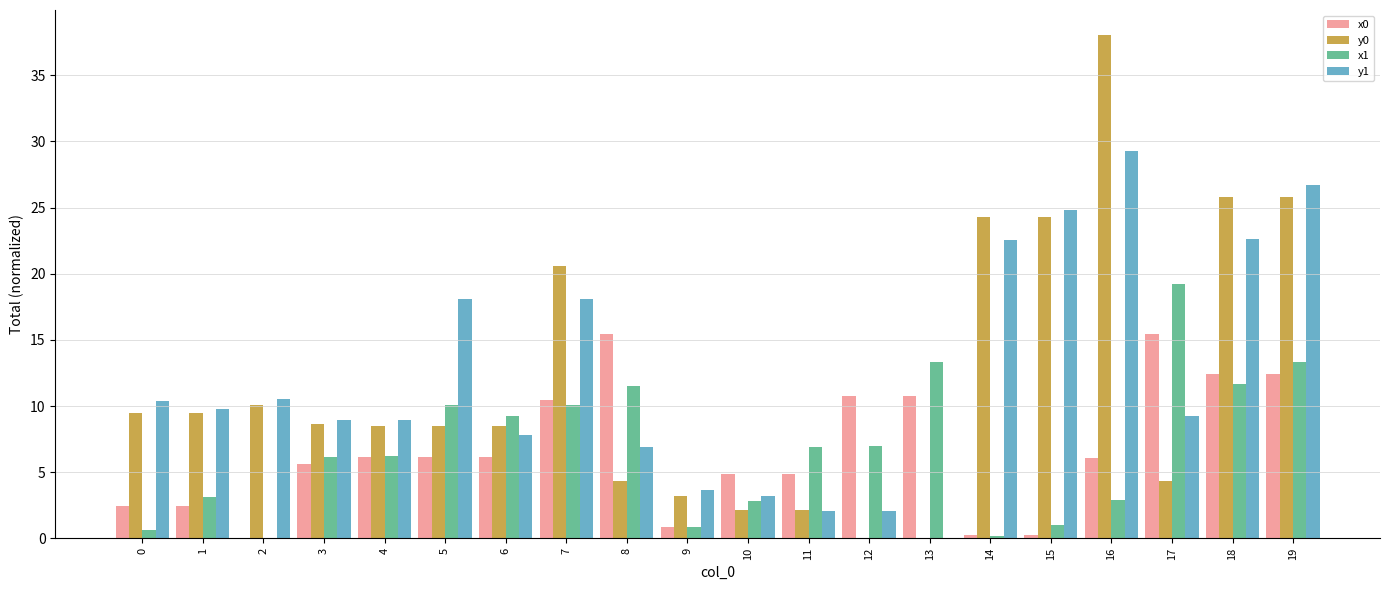

How many values in the y0 series exceed 8?

13